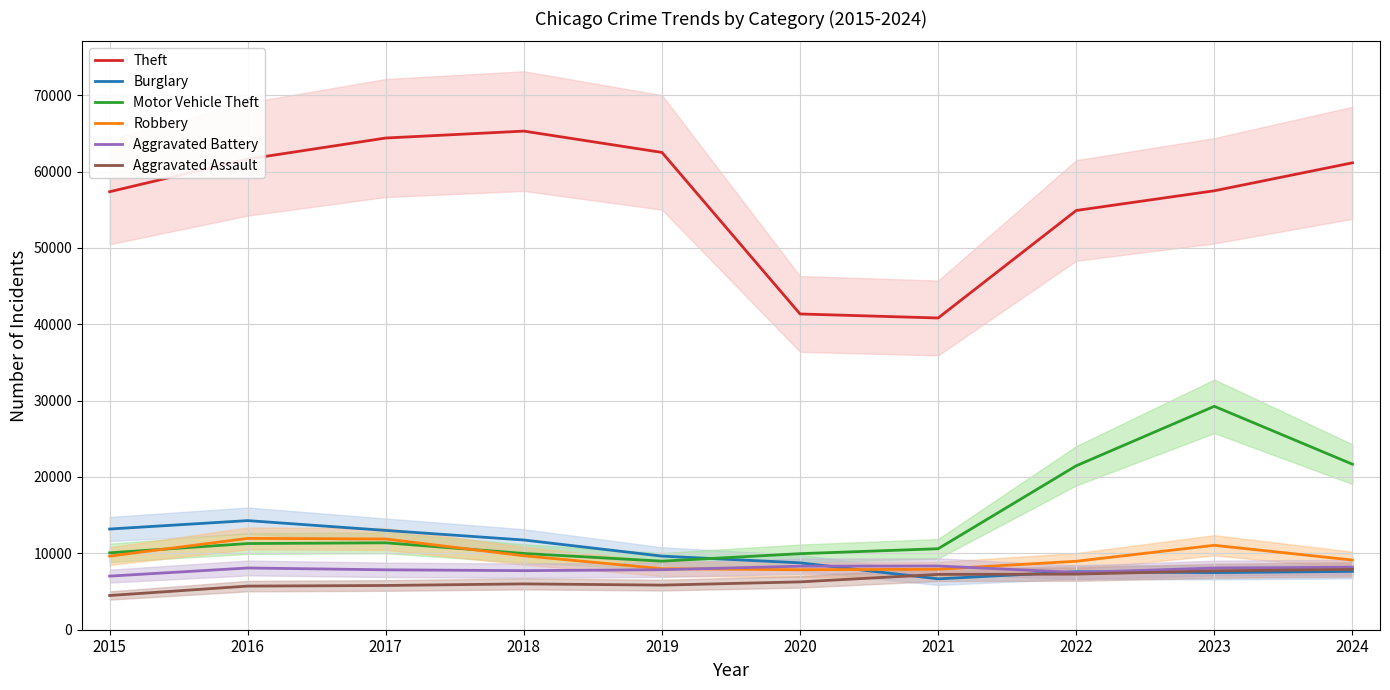

At which label is Theft closest to 53055?

2022